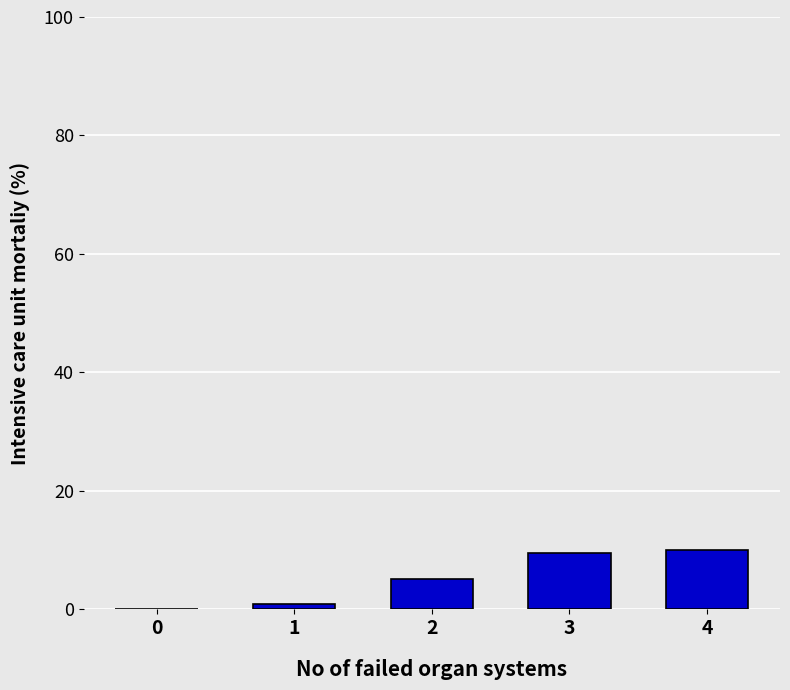

Between 2 and 4, which is larger?

4